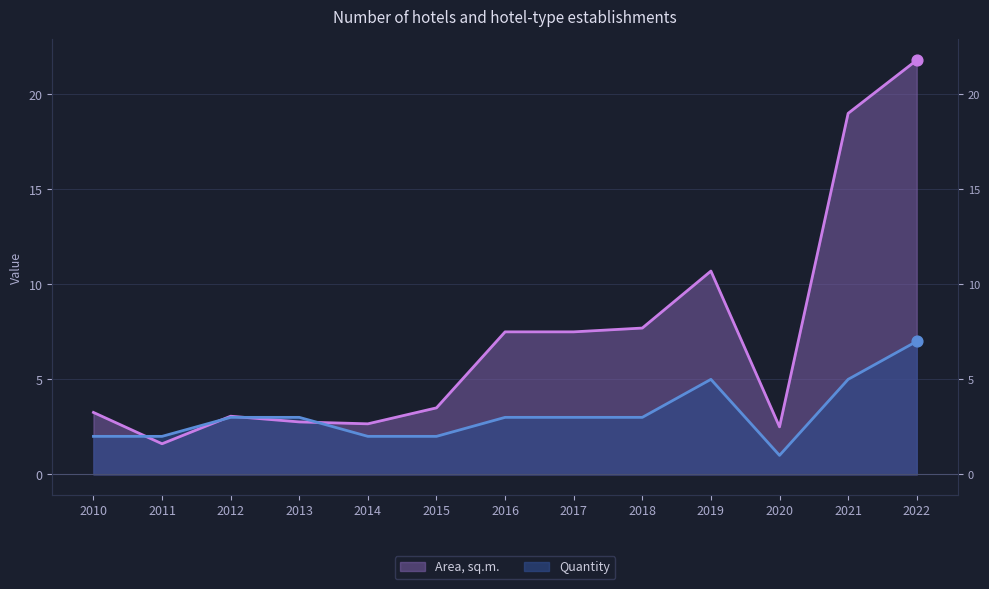

What is the total value across all series at 2013?

5.8